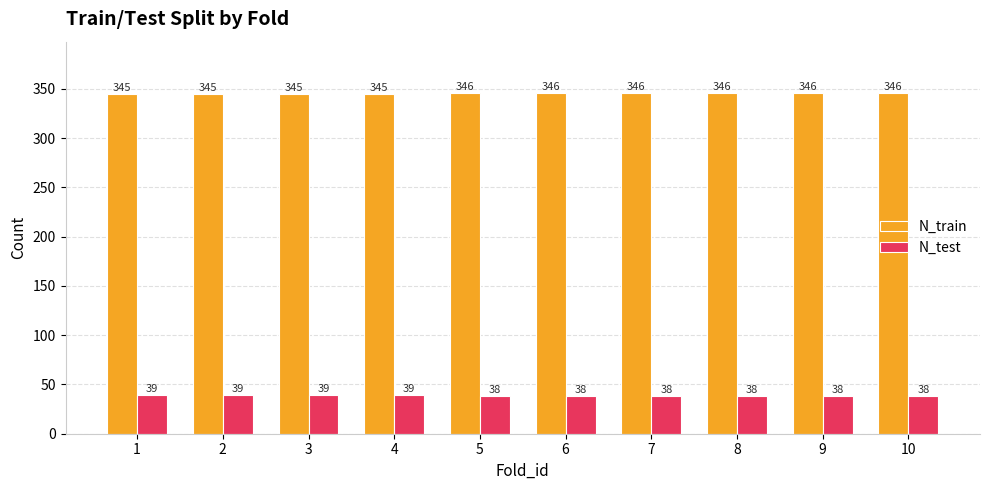

What is the total value across all series at 7?

384